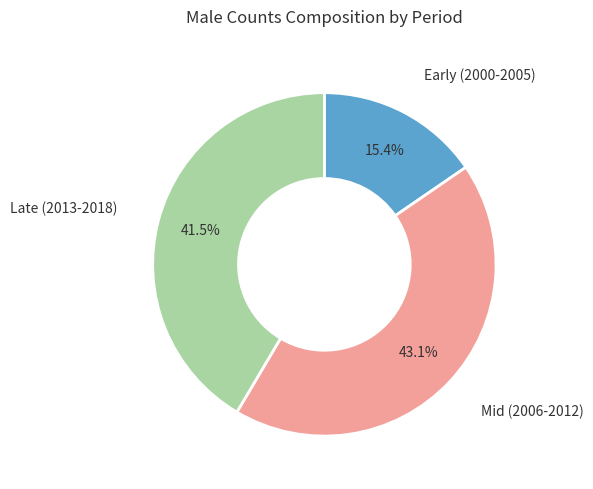

Does Early (2000-2005) represent more than half of the total?

No